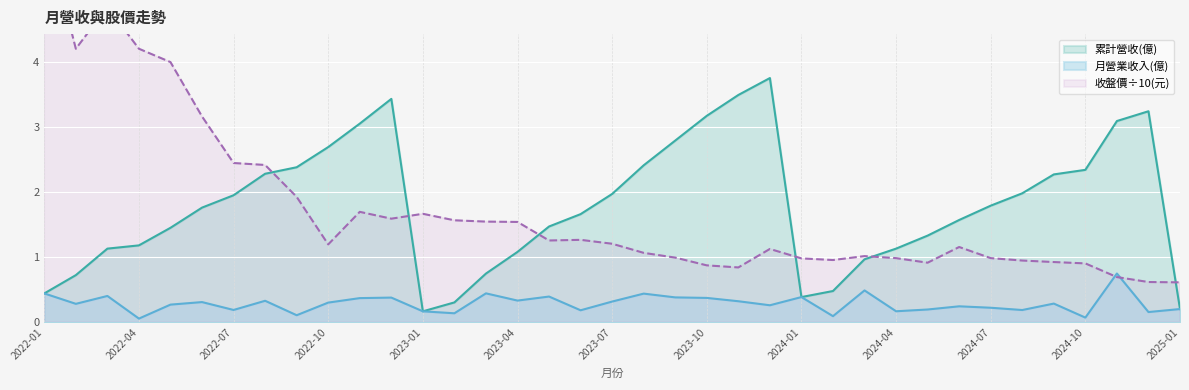

True or false: 累計營收(億) and 月營業收入(億) cross at least once.

False